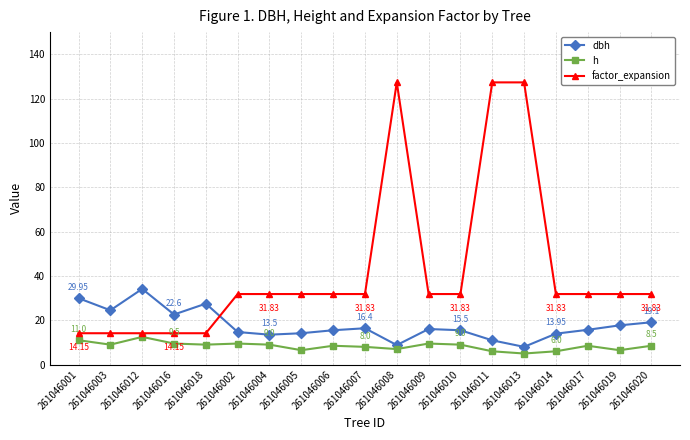

Count the number of categories in the chart.

19